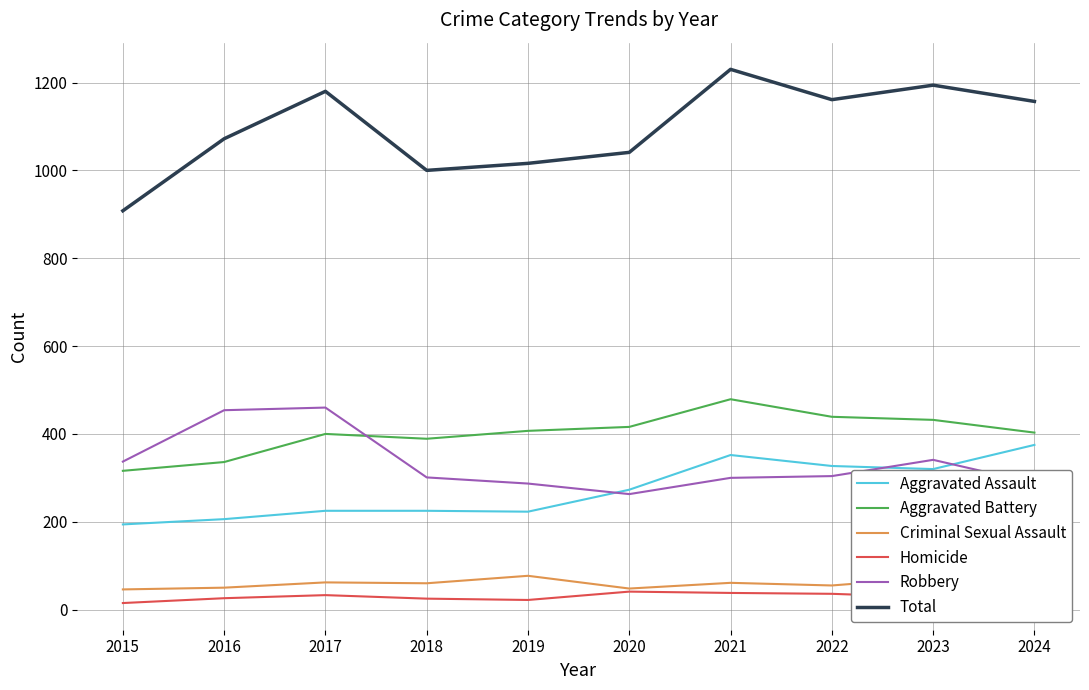

Does the chart have visible grid lines?

Yes